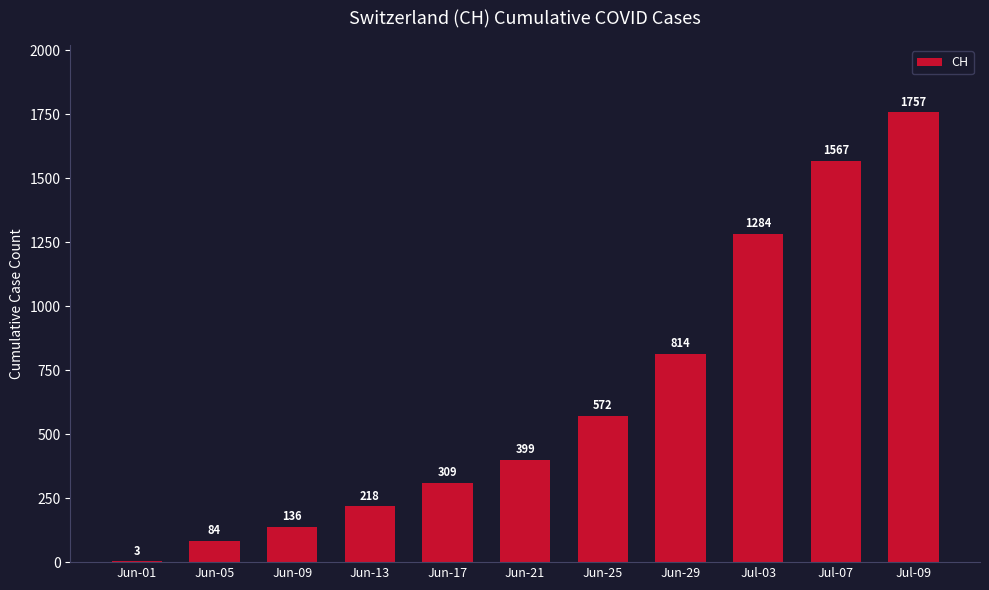

Count the number of data series in this chart.

1